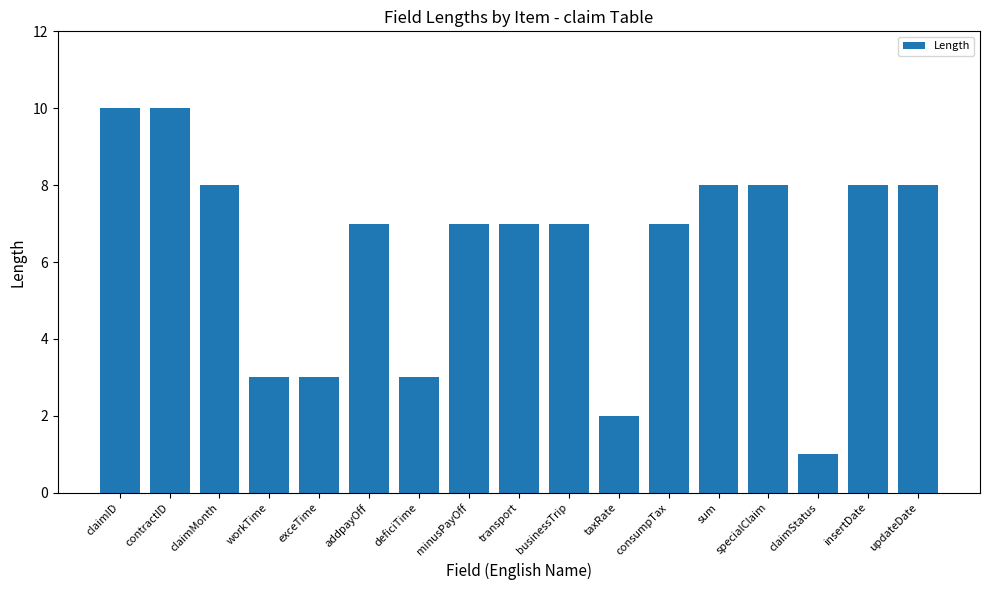

The chart shows a value of 12 at businessTrip. True or false?

False